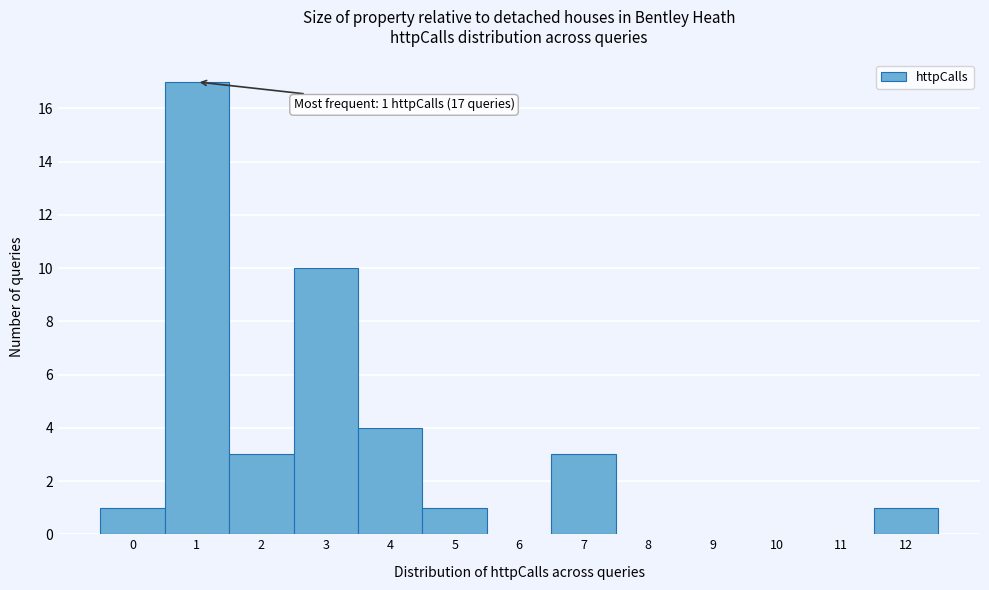

Over which range of the x-axis is the bar tallest?

0.5 to 1.5